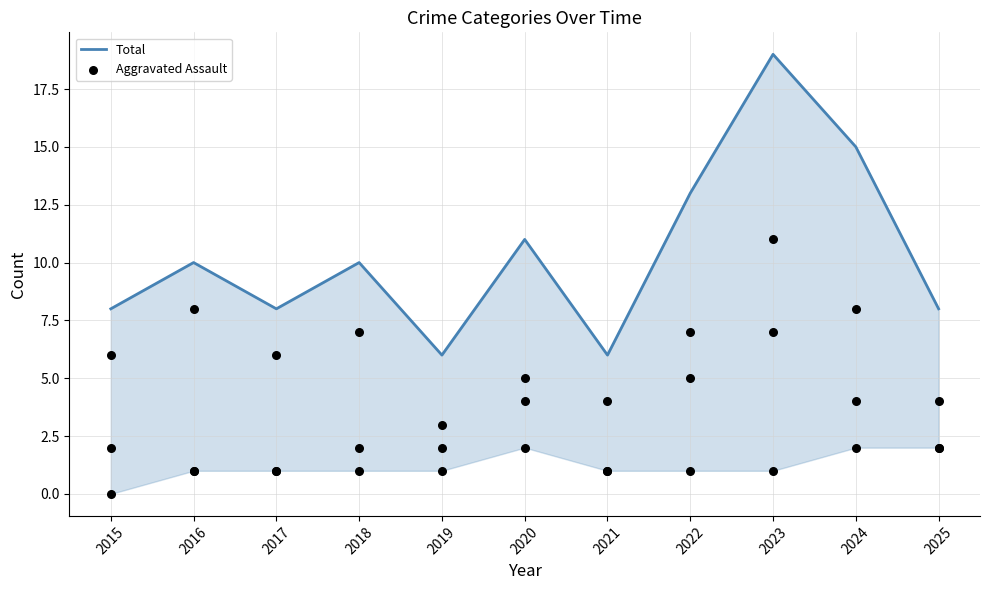

Which series reaches the maximum Y coordinate?

Total